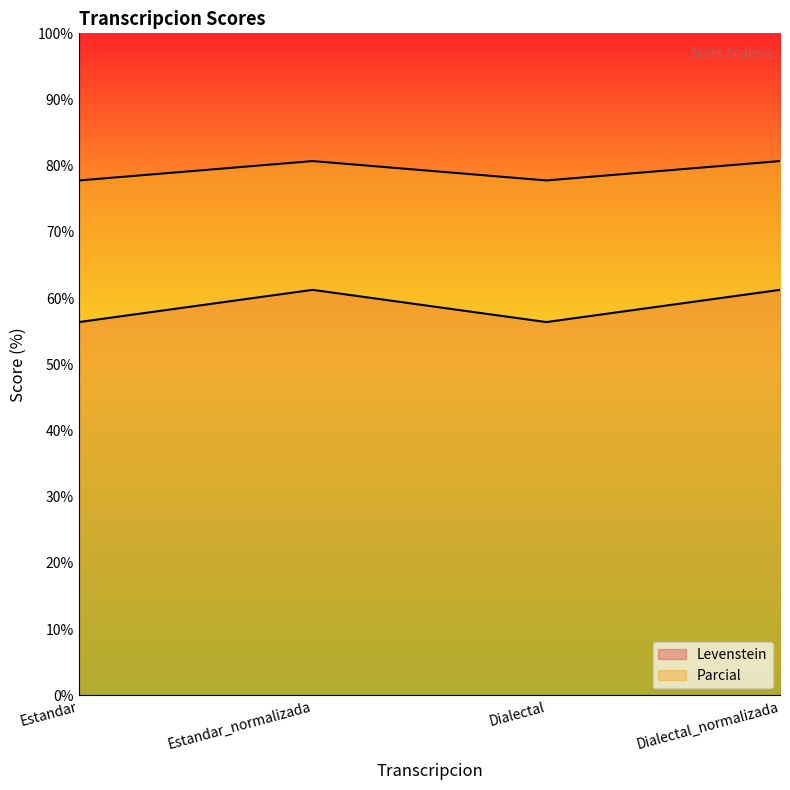

At Estandar, list the series in order from smallest to largest.

Levenstein, Parcial